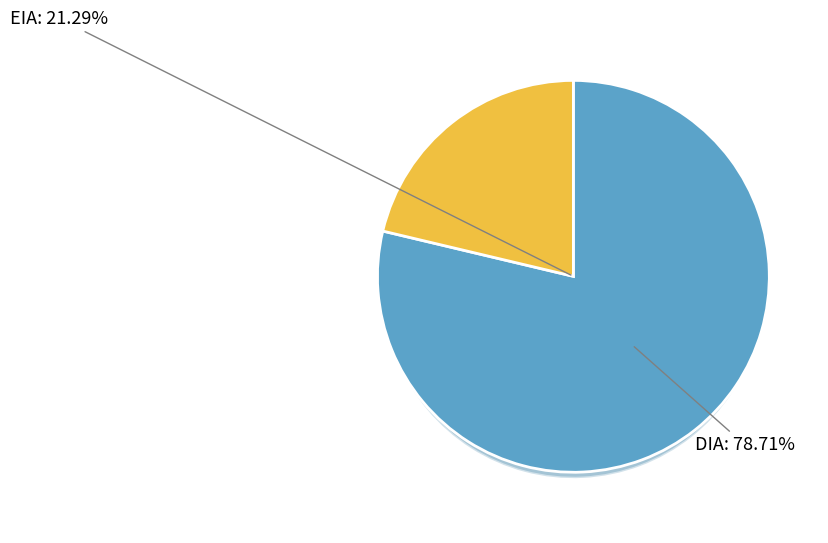

Which category has the biggest portion of the pie?

DIA